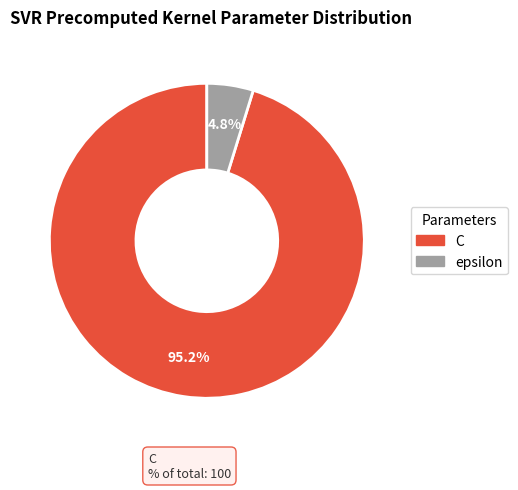

To the nearest percent, what is the combined percentage of epsilon and C?

100%